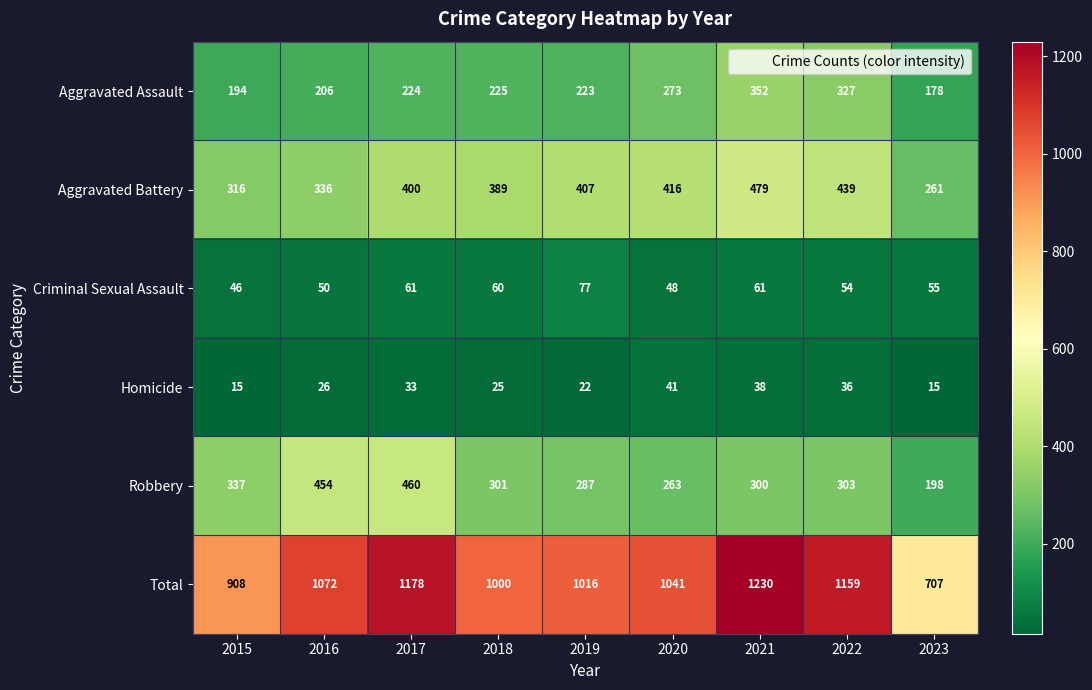

Where does the Robbery series first go above 301?

2015